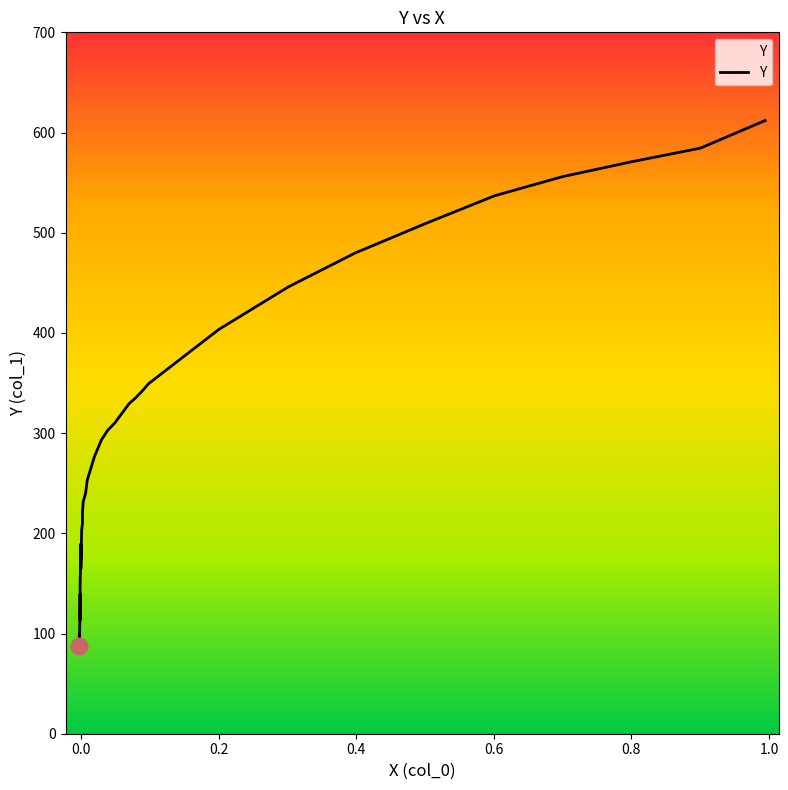

What is the greatest value displayed?

612.0